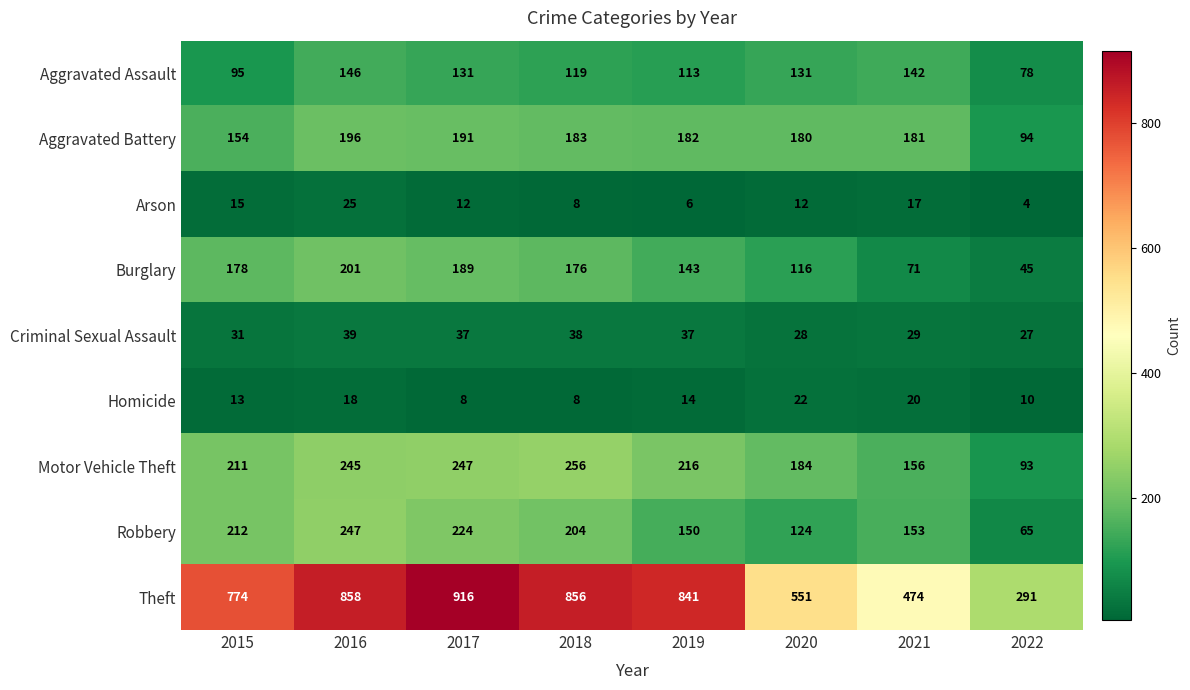

True or false: Motor Vehicle Theft has a value of 47 at 2015.

False